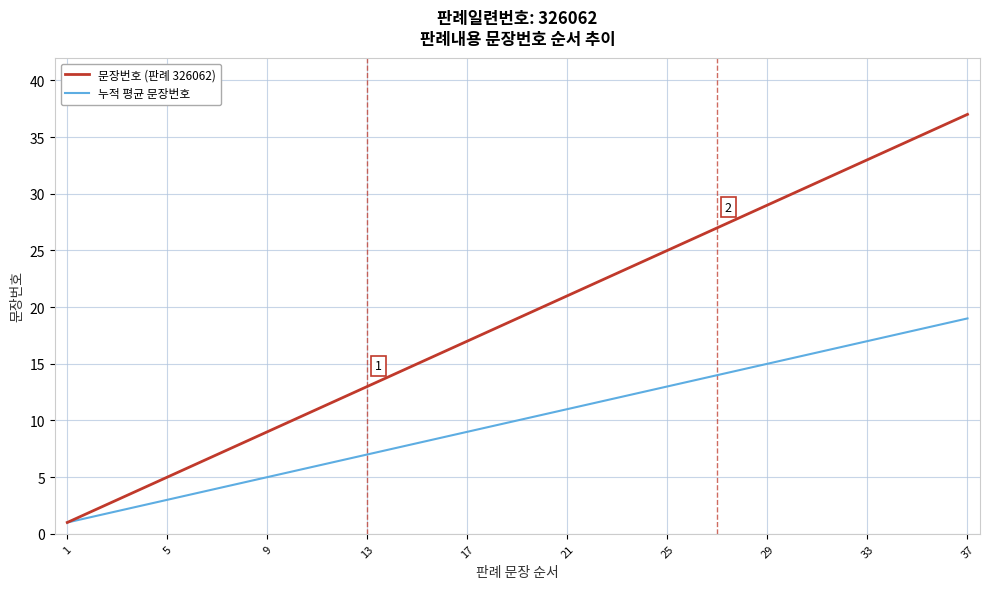

Which series has the largest total across all categories?

문장번호 (판례 326062)